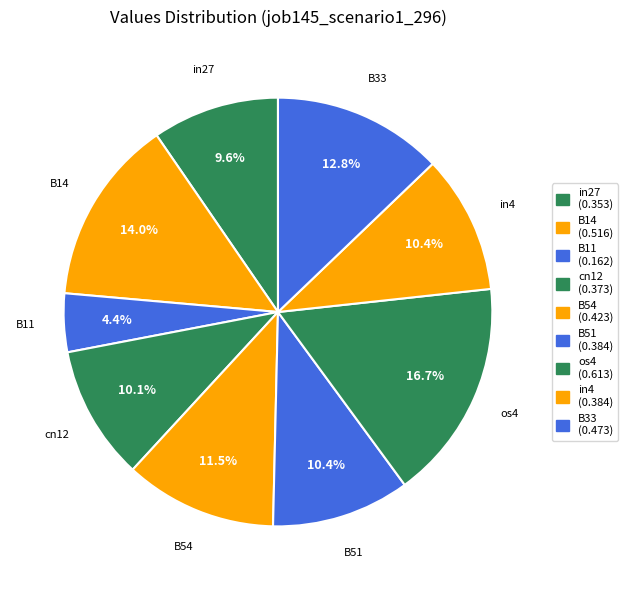

To the nearest percent, what percentage of the pie is os4?

17%